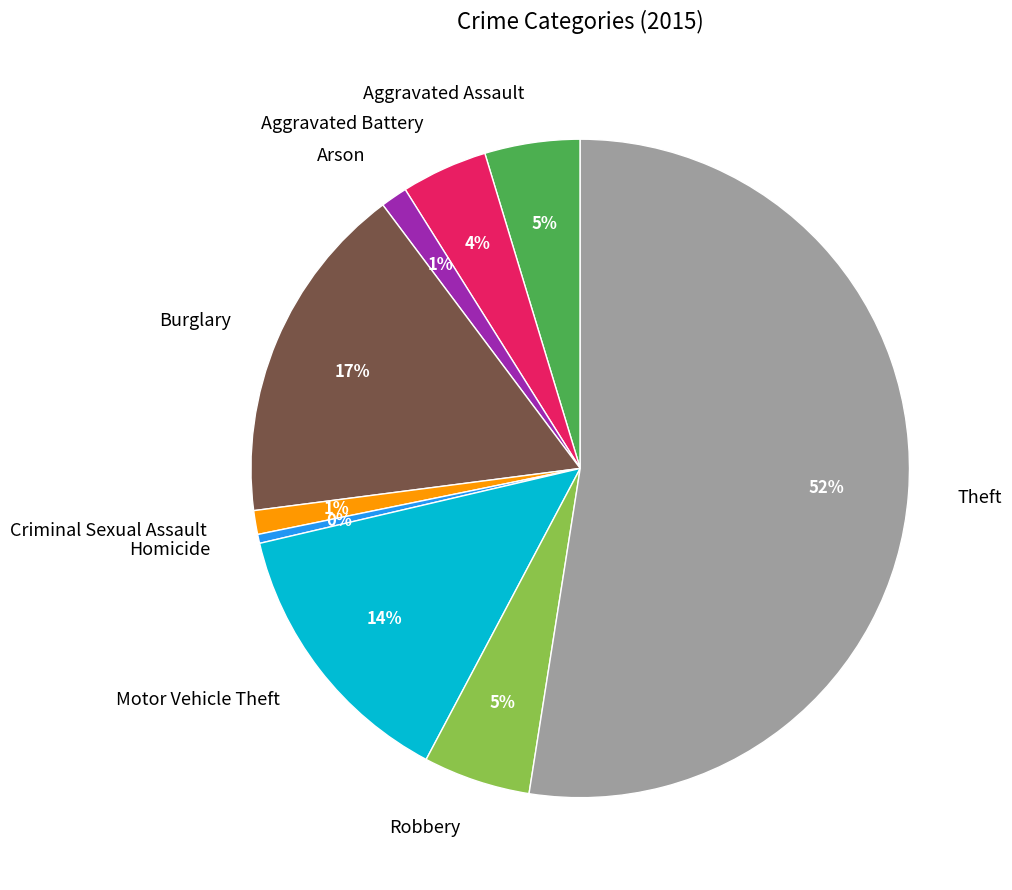

Combined, do Theft and Burglary account for over 50%?

Yes